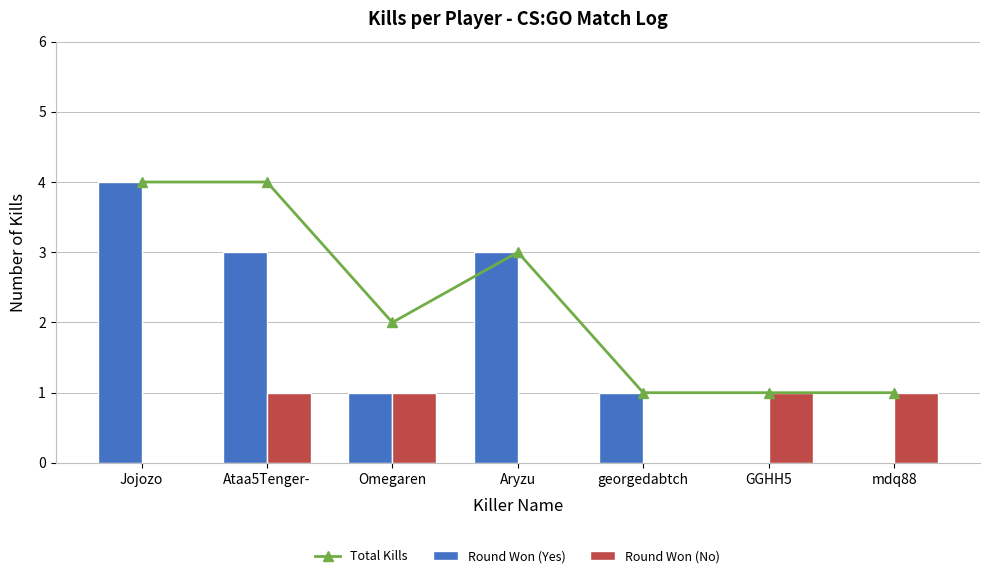

Which has a higher value, georgedabtch or Aryzu?

Aryzu